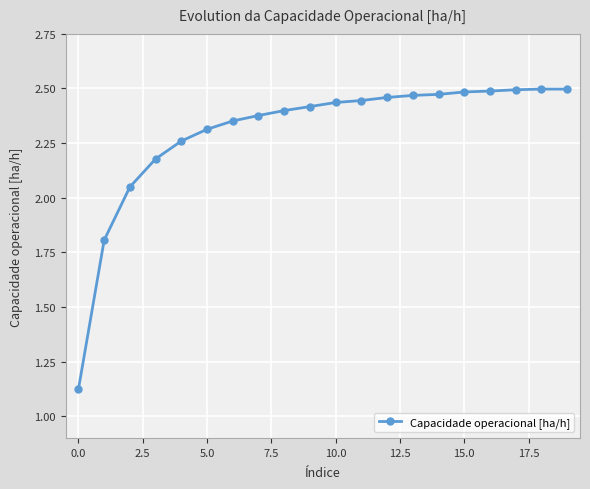

How many values are below 2?

2